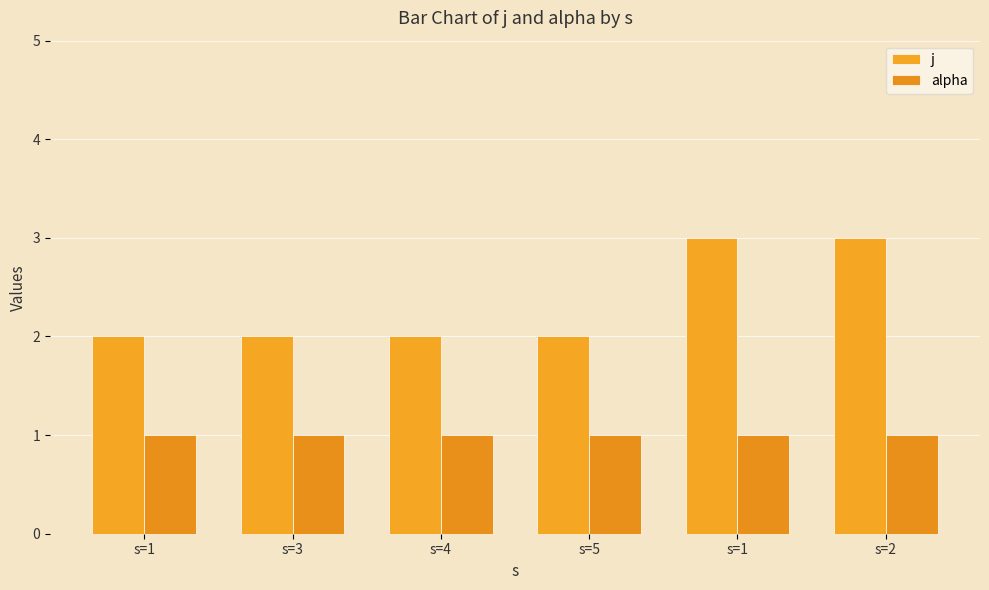

What is the difference between the j values at s=5 and s=1?

1